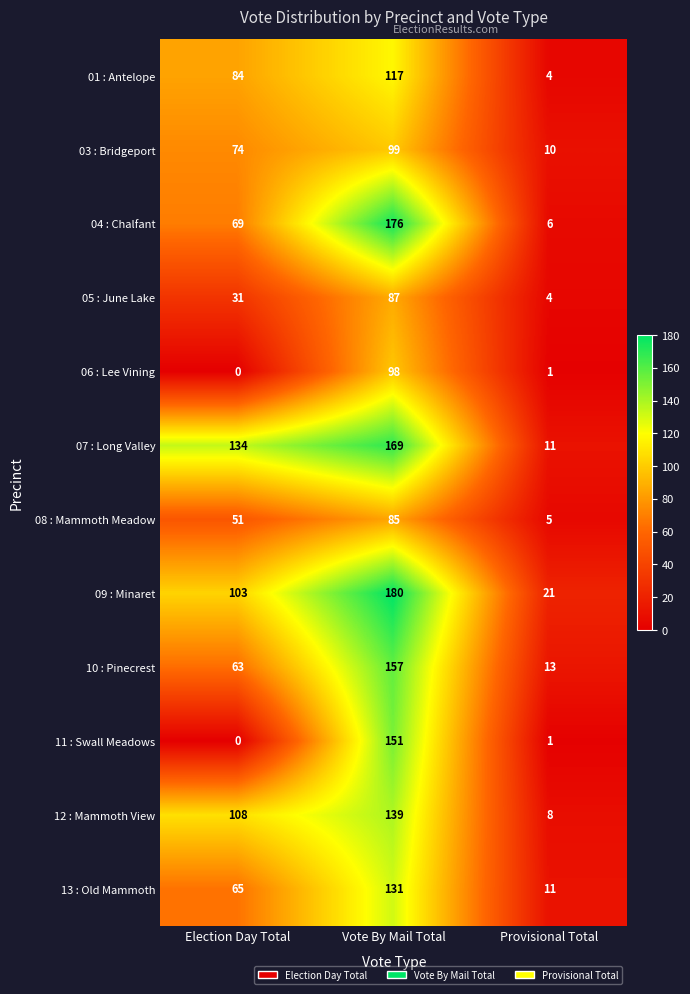

Is the value of 03 : Bridgeport at Election Day Total greater than the value of 10 : Pinecrest at Election Day Total?

Yes